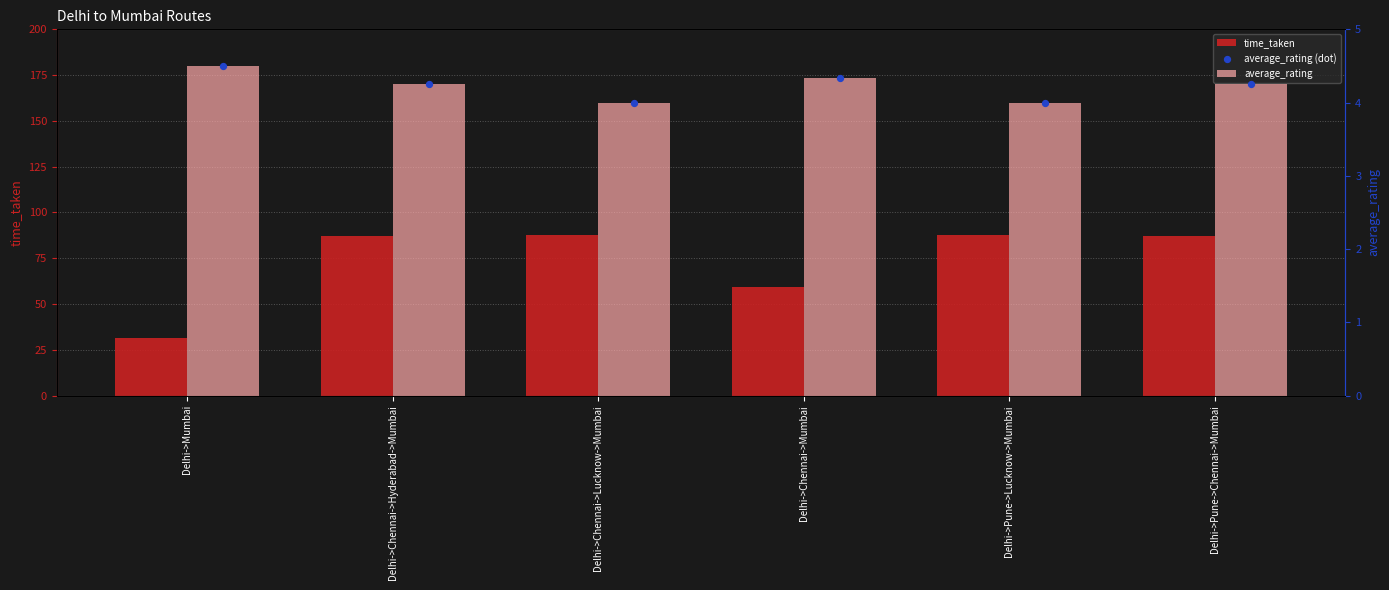

Which series has the widest spread of Y values?

time_taken